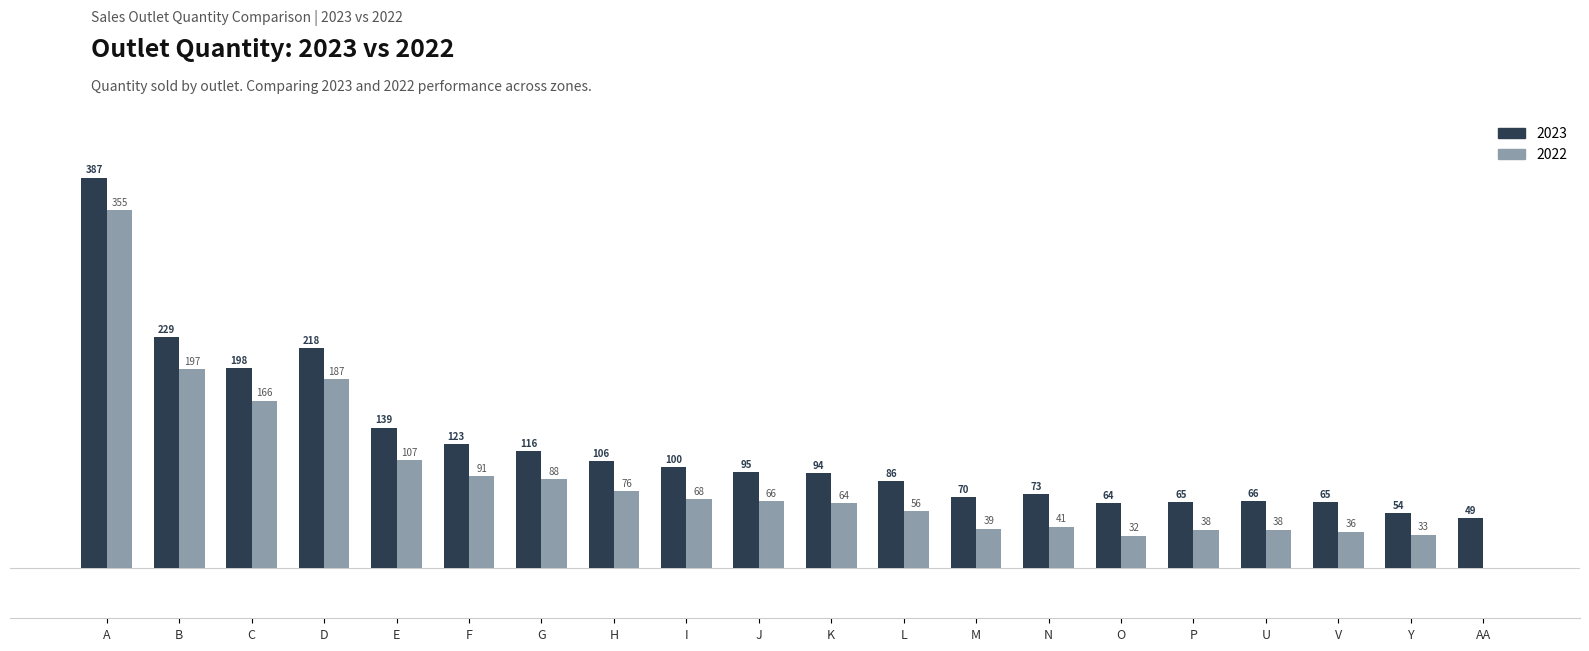

Where is 2023 nearest to the value 218?

D